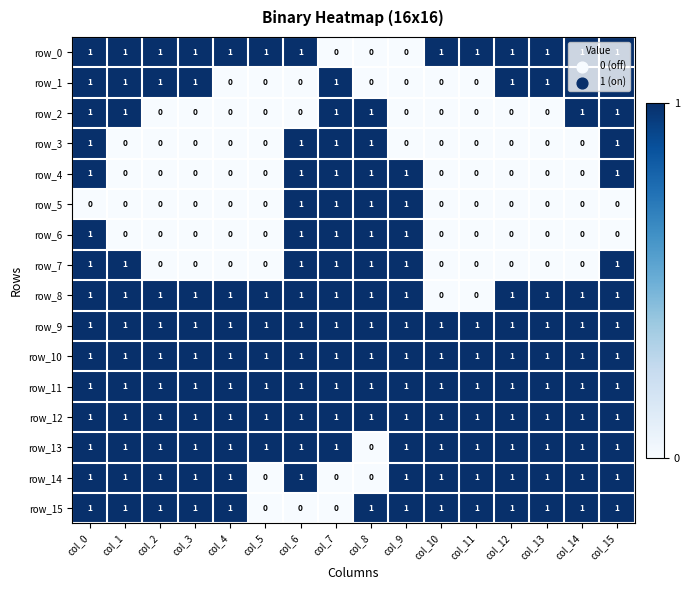

True or false: row_10 has a value of 1 at col_4.

True